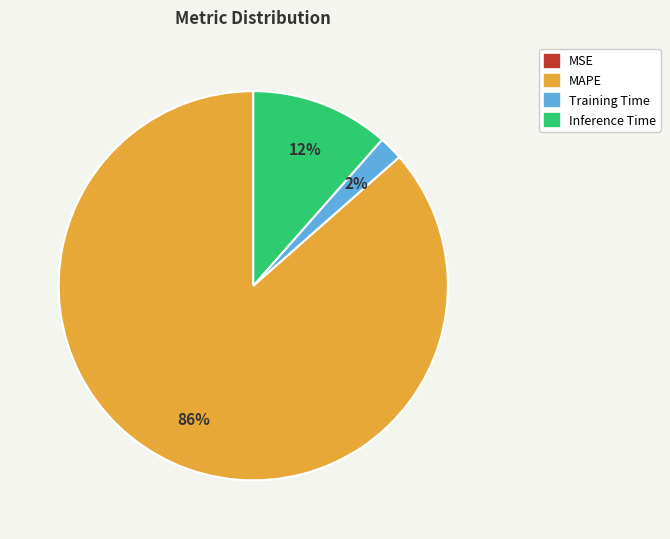

Is there any slice that represents more than half of the pie?

Yes